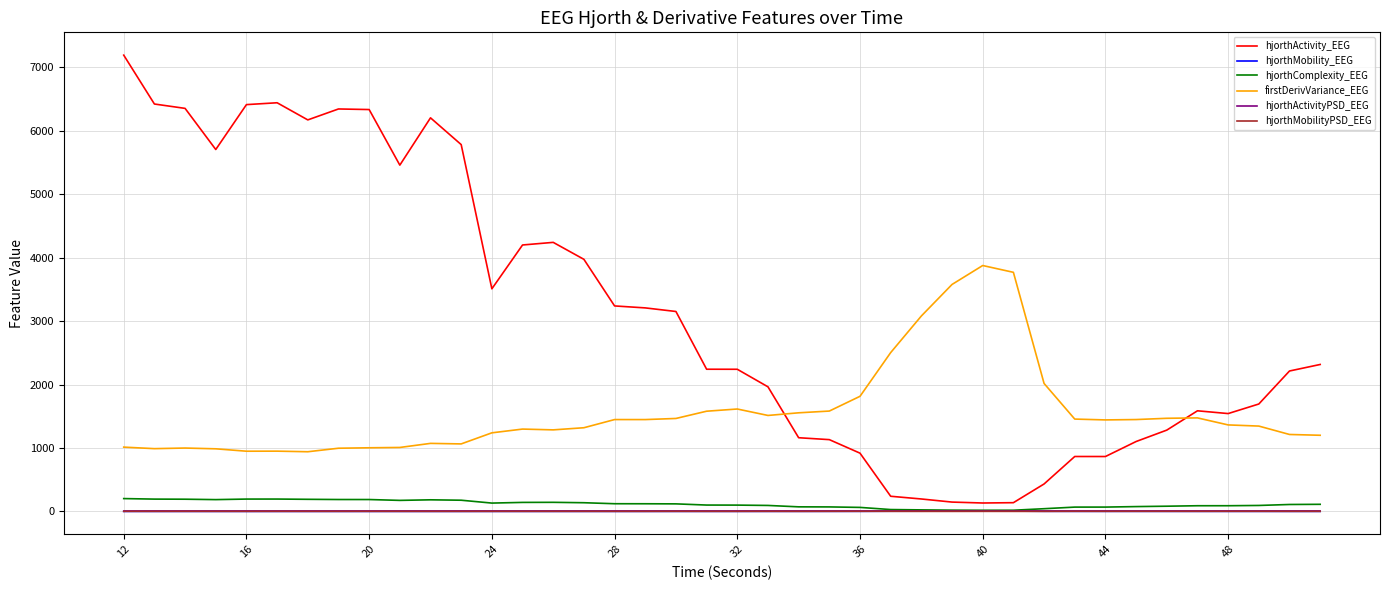

Which series has the largest total across all categories?

hjorthActivity_EEG